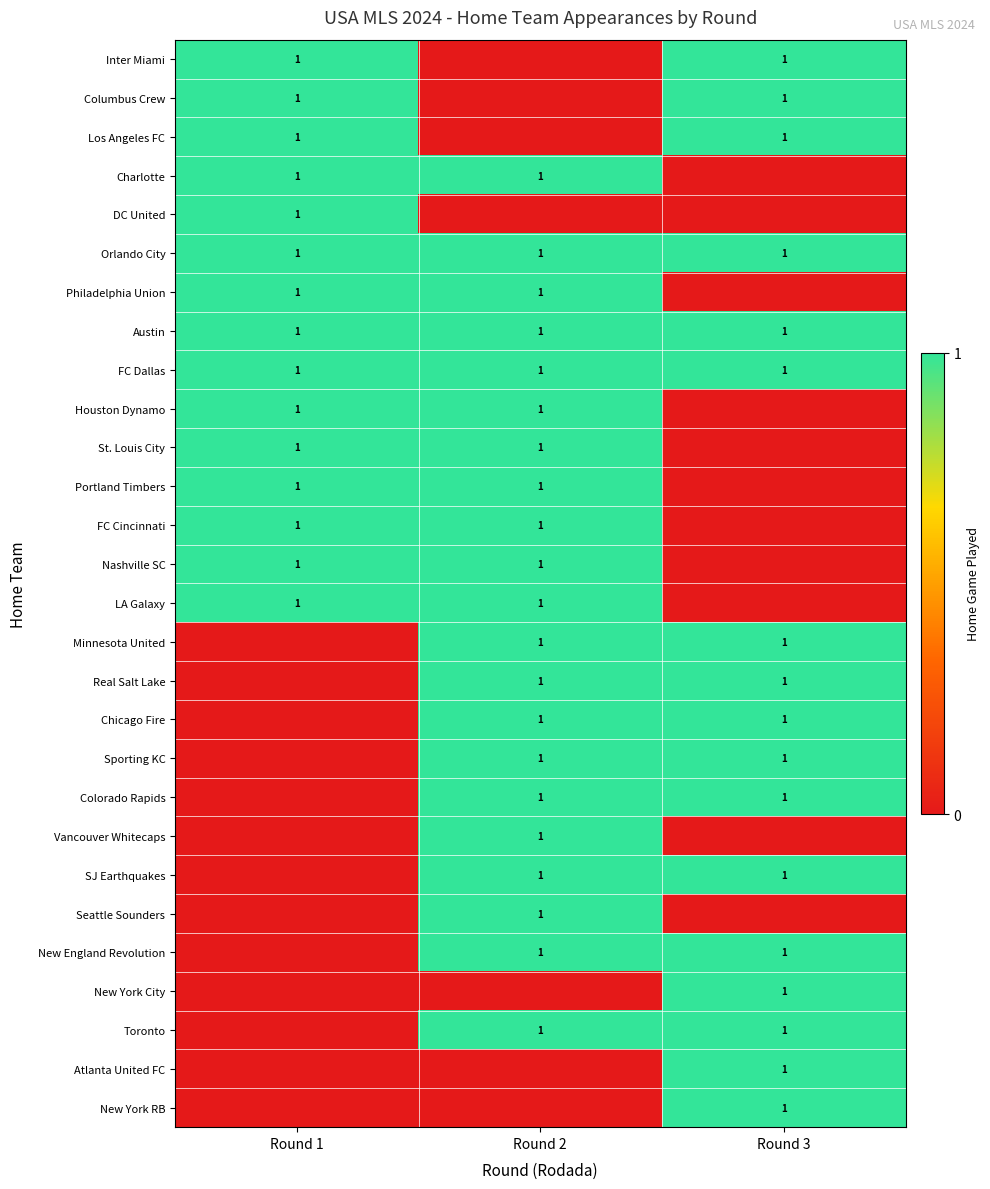

The Portland Timbers series shows 0 at Round 2. True or false?

False